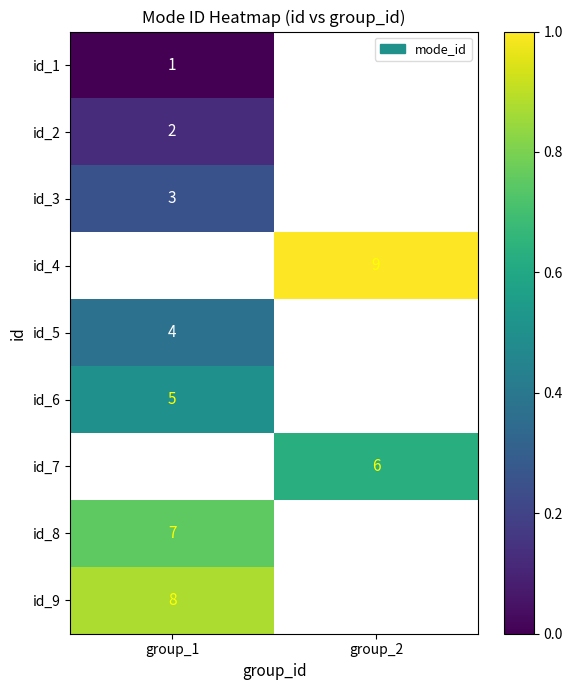

True or false: id_5 has a value of 4 at group_1.

True